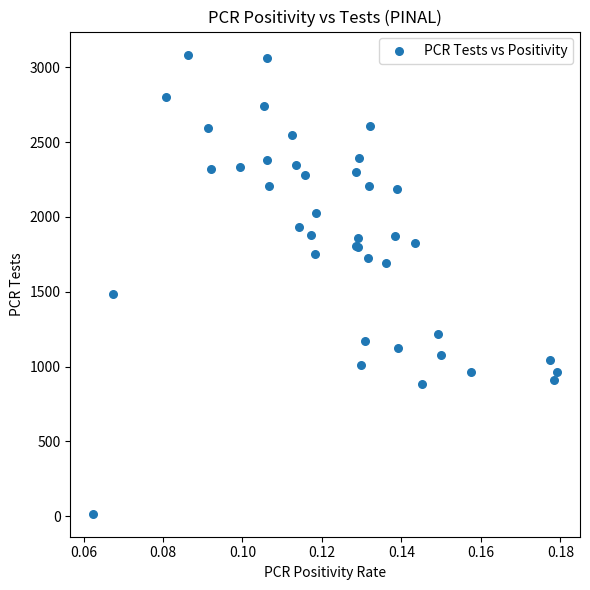

What Y value in the scatter plot is closest to 1550?

1485